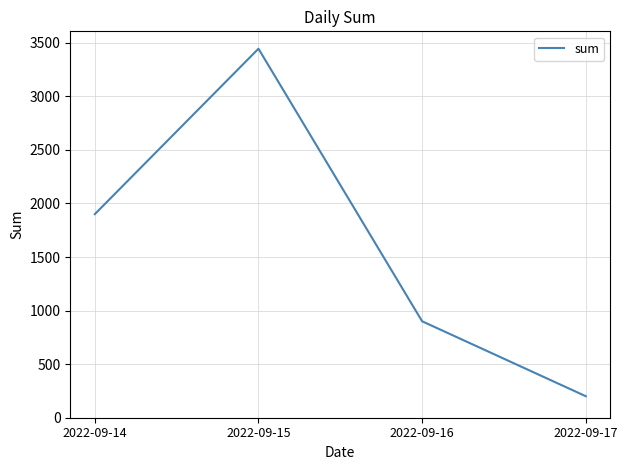

Does the chart display data point markers on the line(s)?

No